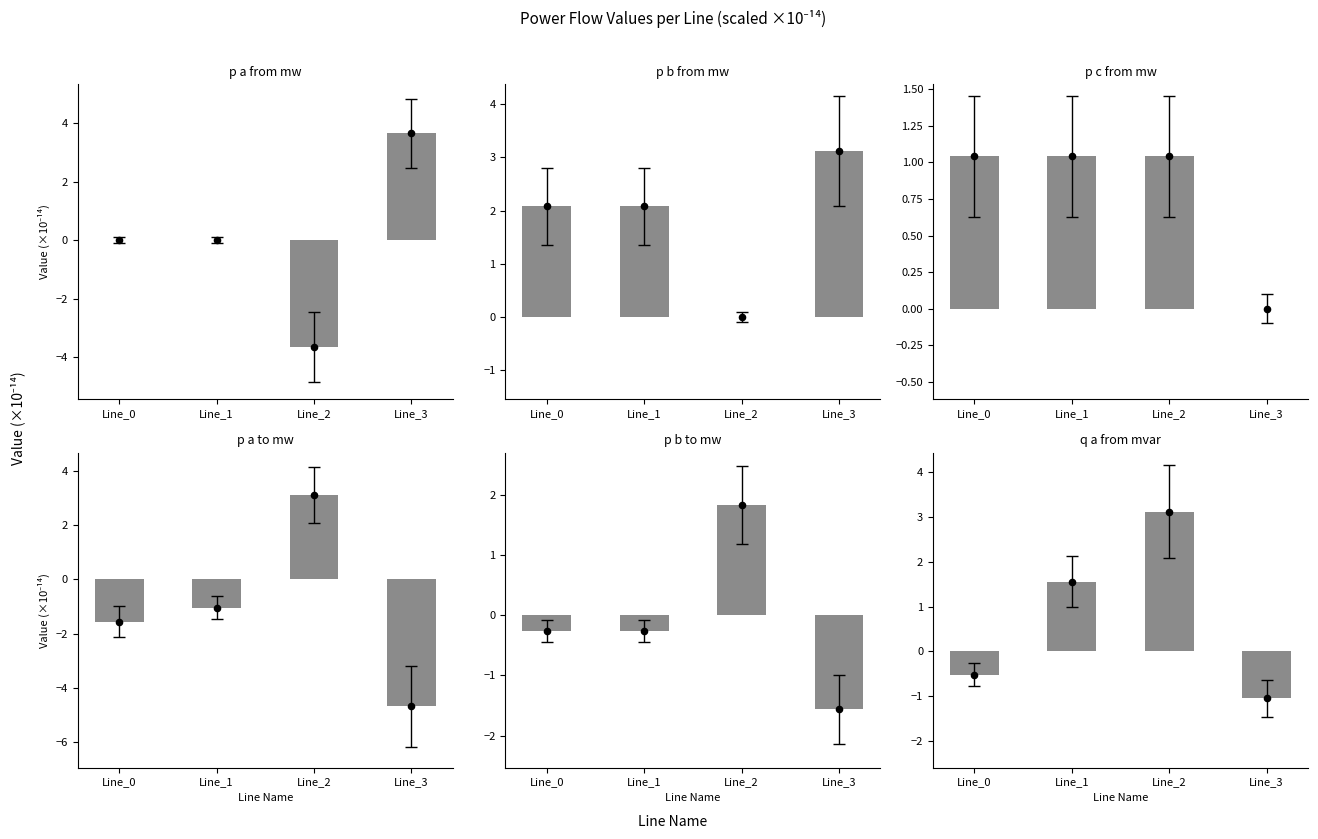

At how many categories does at least one series exceed -3?

4